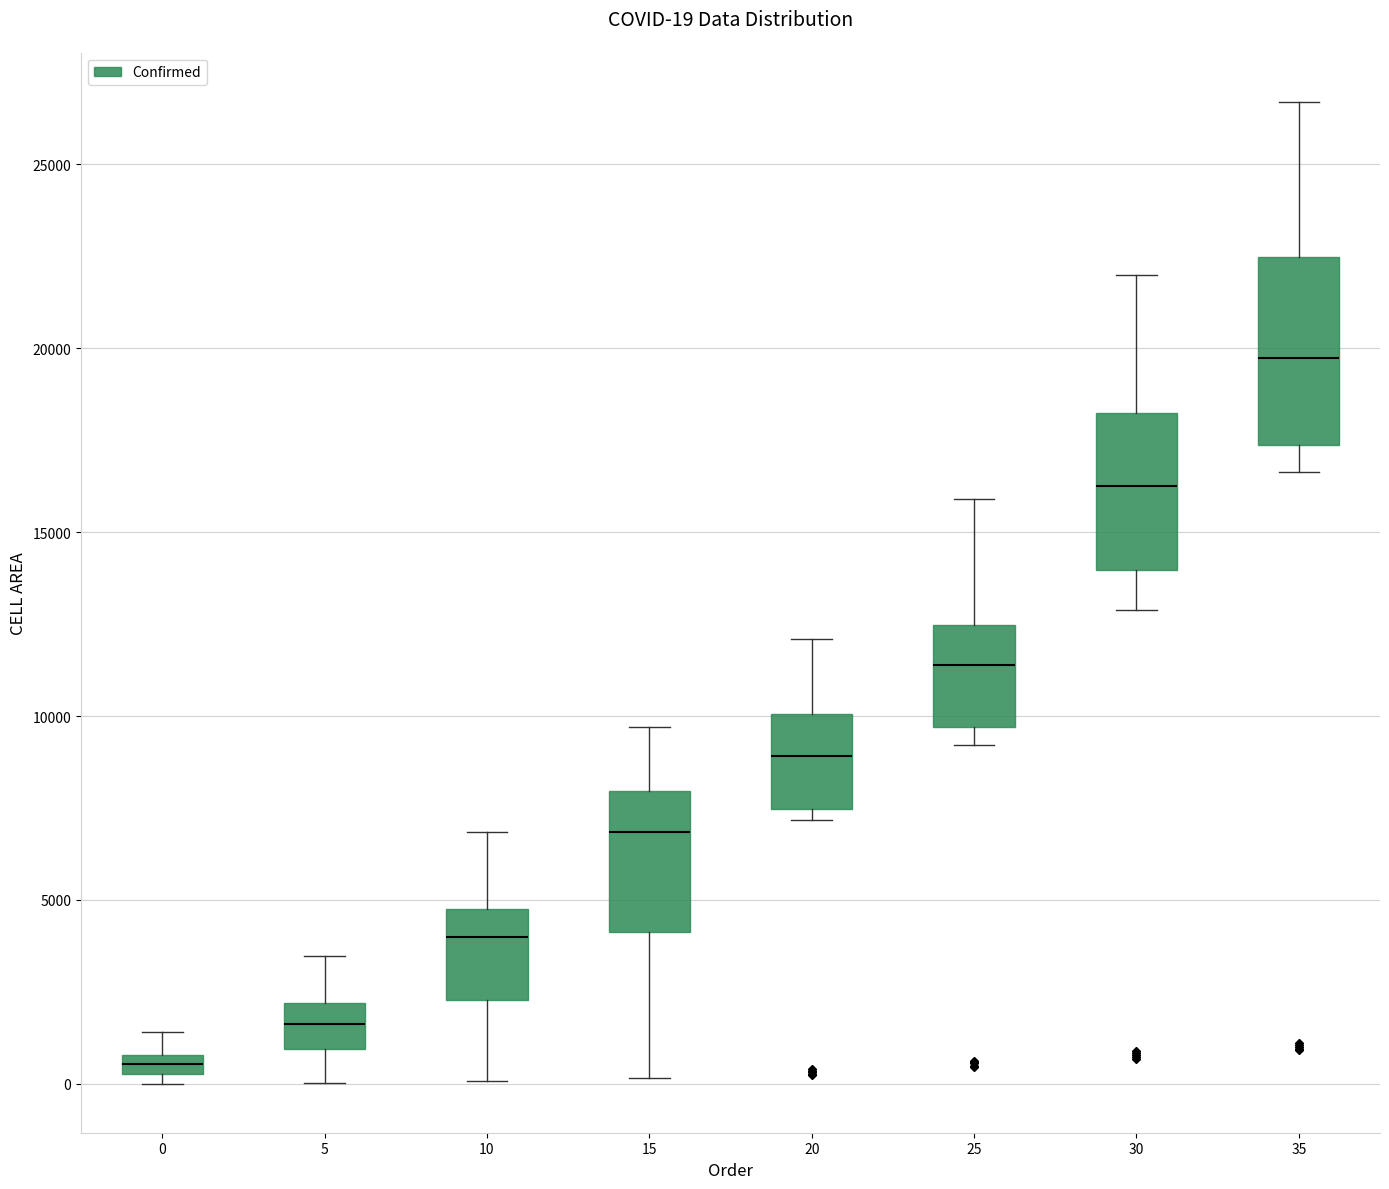

Which box is the tallest, from its lower edge to its upper edge?

35